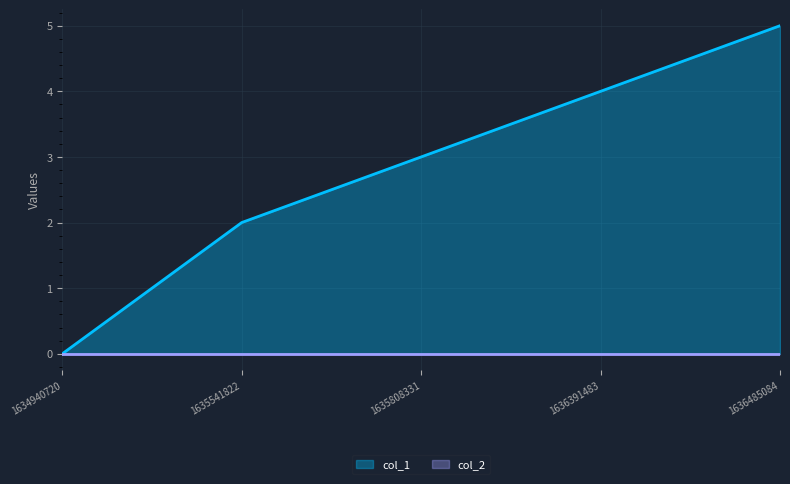

What is the difference between the values at 1636391483 and 1636485084?

1